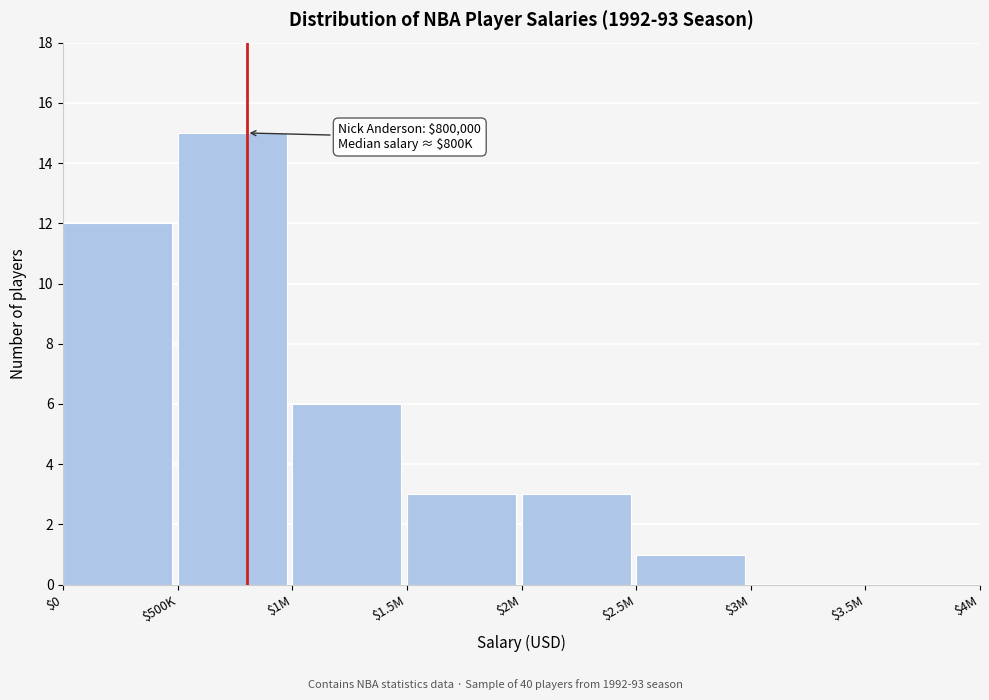

What is the sum of all values?

40